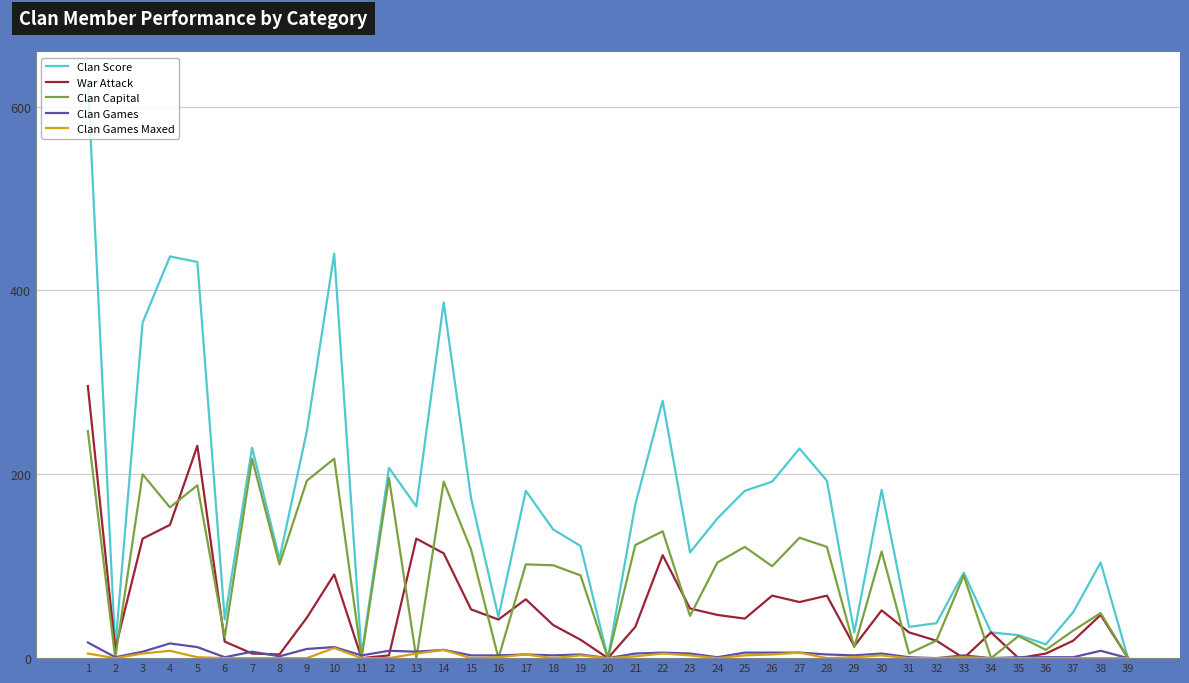

At which label is Clan Score closest to 314?

22